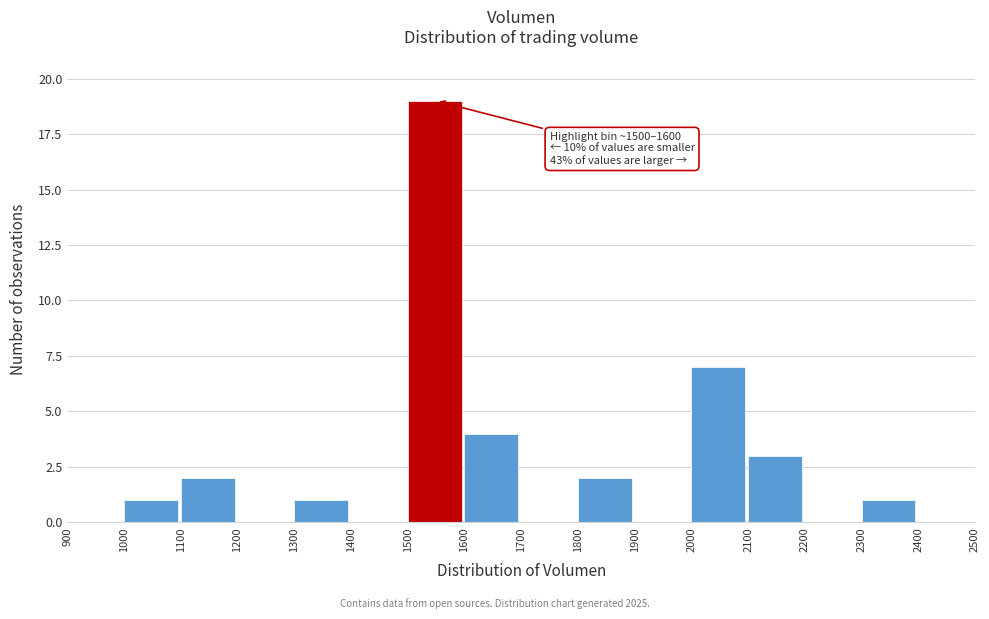

Which range on the x-axis has the tallest bar?

1500 to 1600